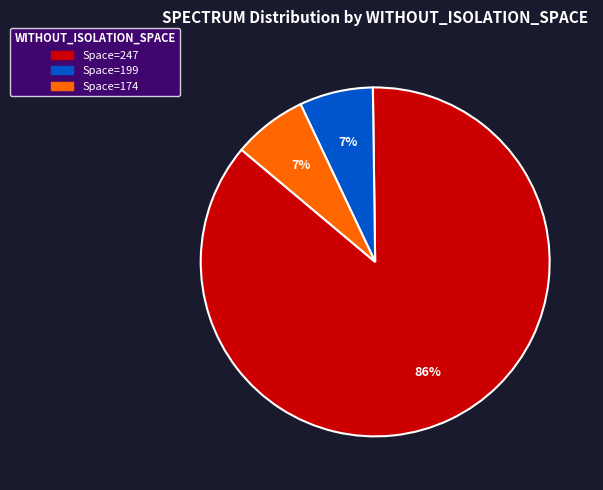

Is there a majority slice in this chart?

Yes